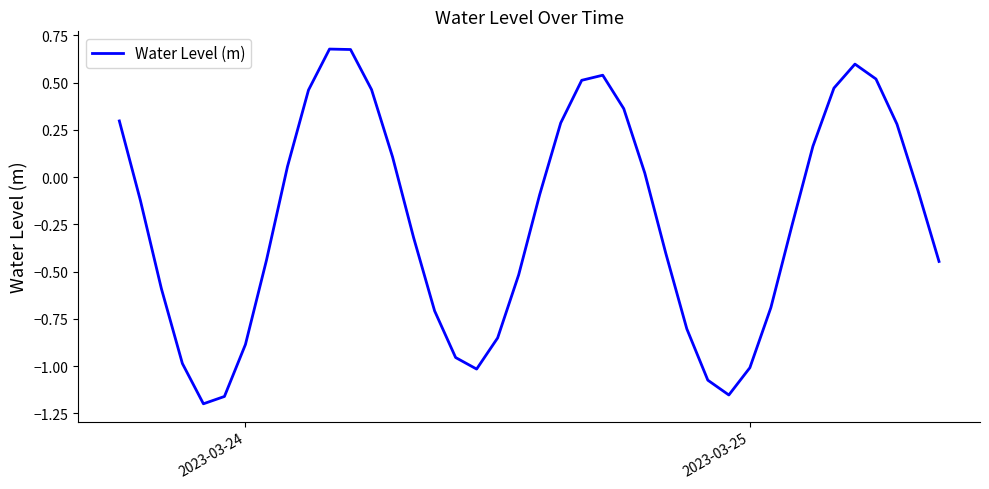

What is the difference between the maximum and minimum values?

1.9